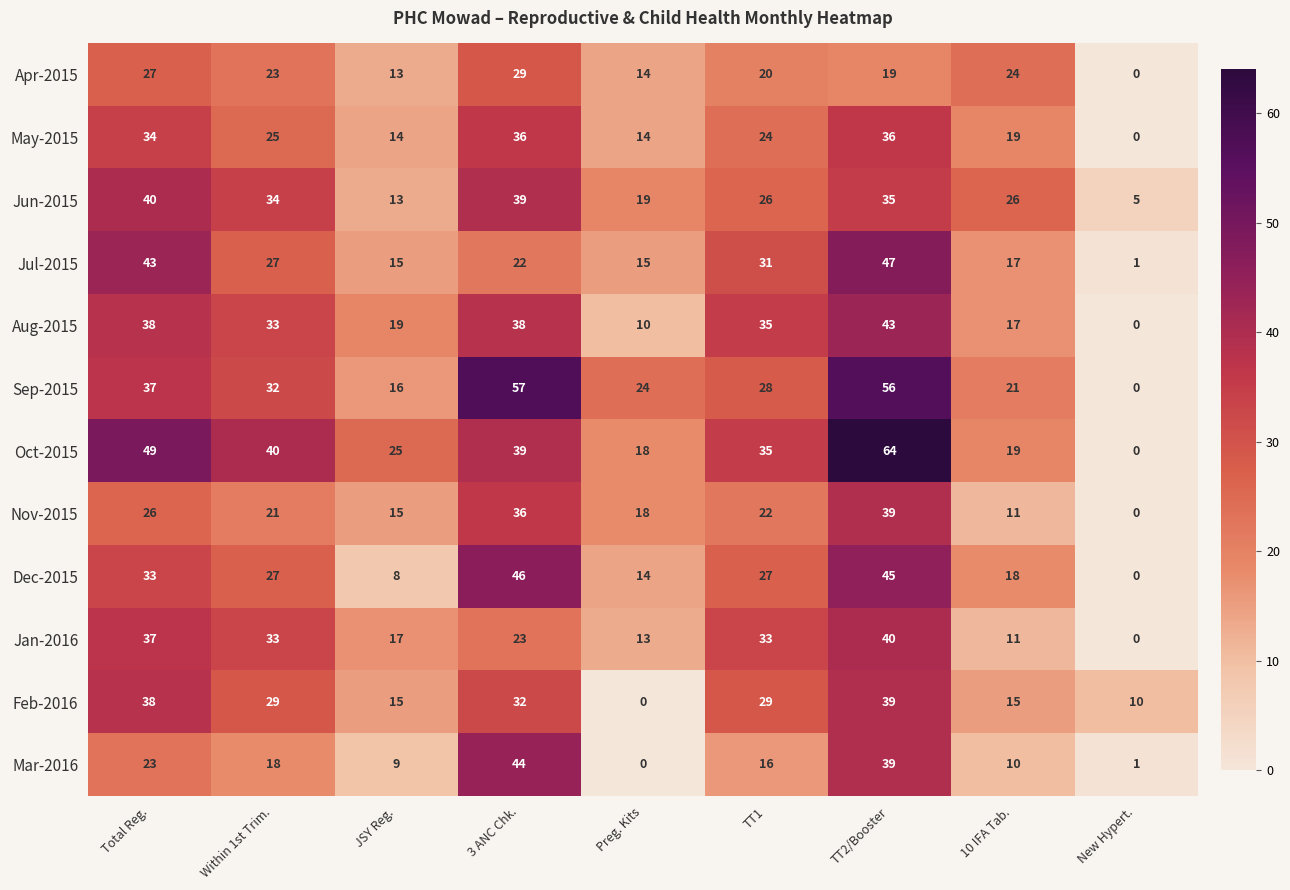

Count the number of categories in the chart.

9